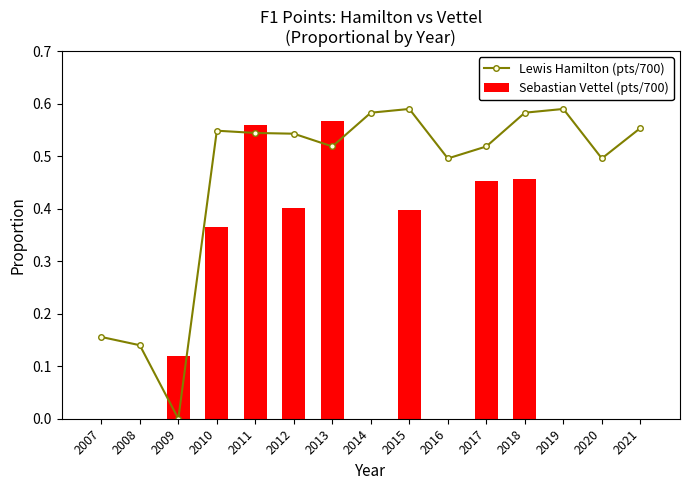

Count the Sebastian Vettel (pts/700) values in the range 0 to 1.

15